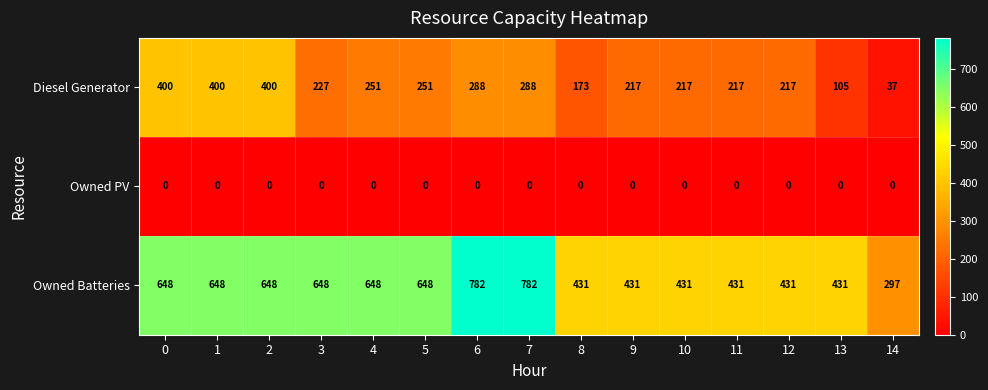

How many Owned Batteries values are between 431 and 648?

12